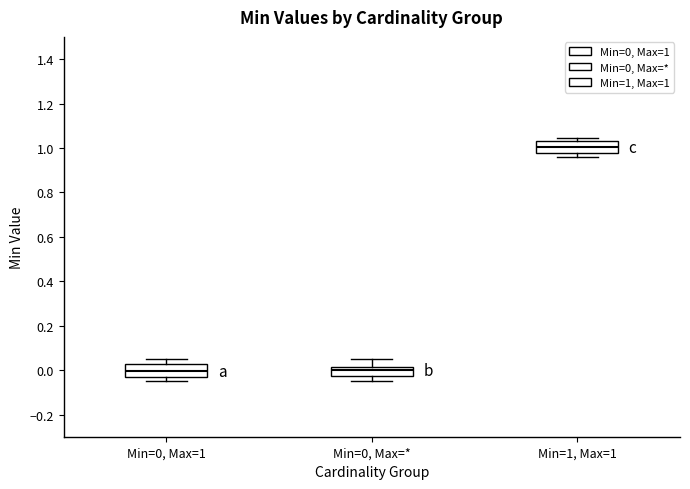

Where is the lower edge of the box for Min=0, Max=1 on the y-axis? The values are not printed on the chart, so give them approximately, as read against the axis.

-0.04